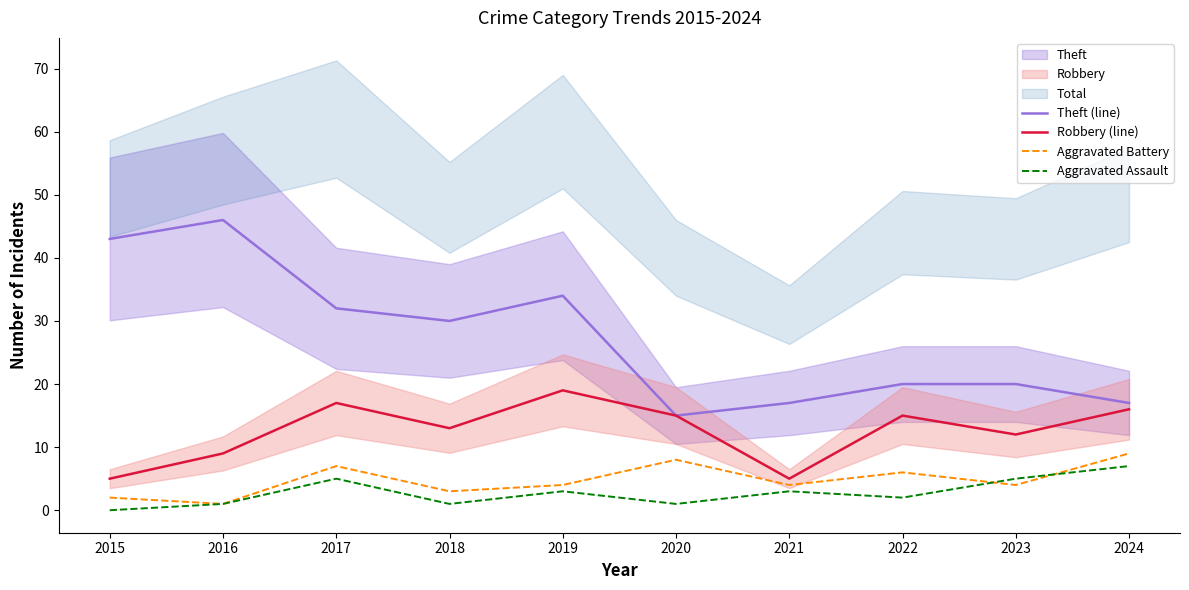

At which label is Robbery (line) closest to 12?

2023